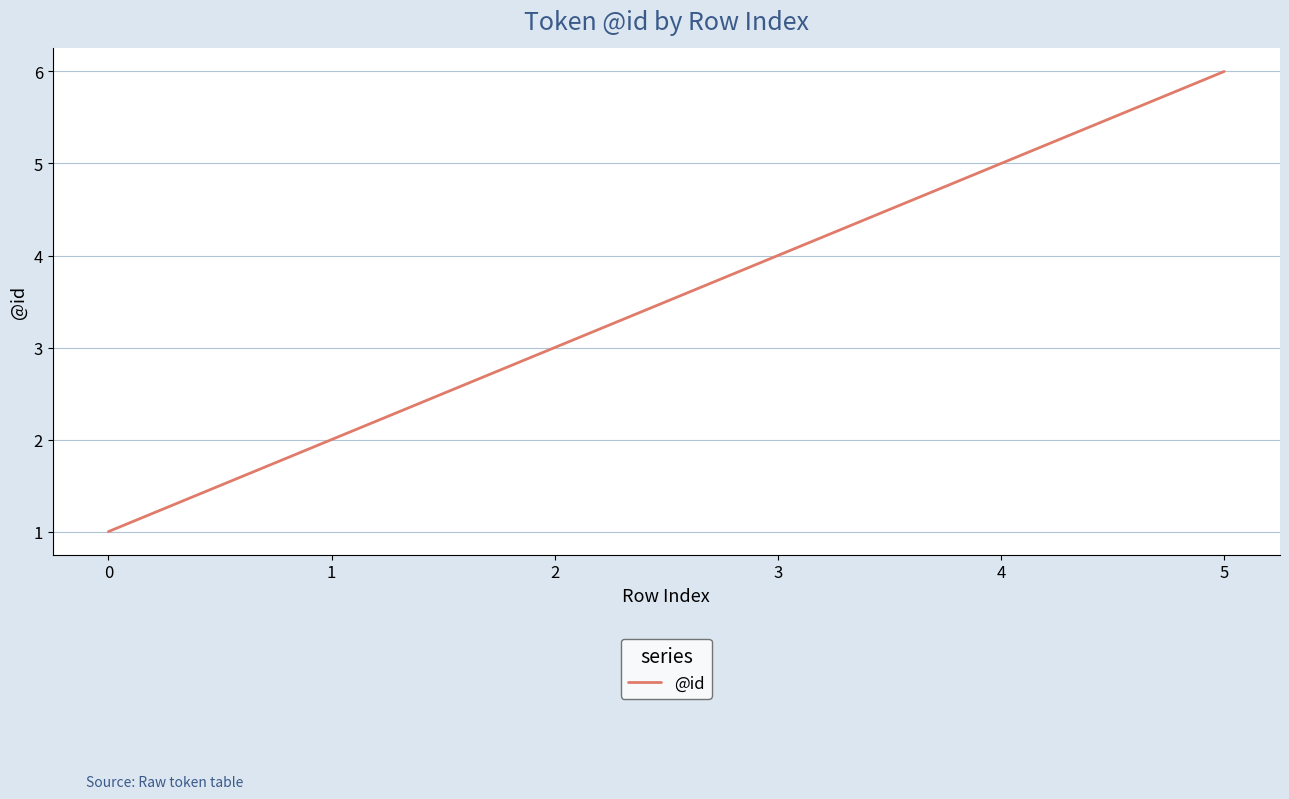

How many values are below 4?

3